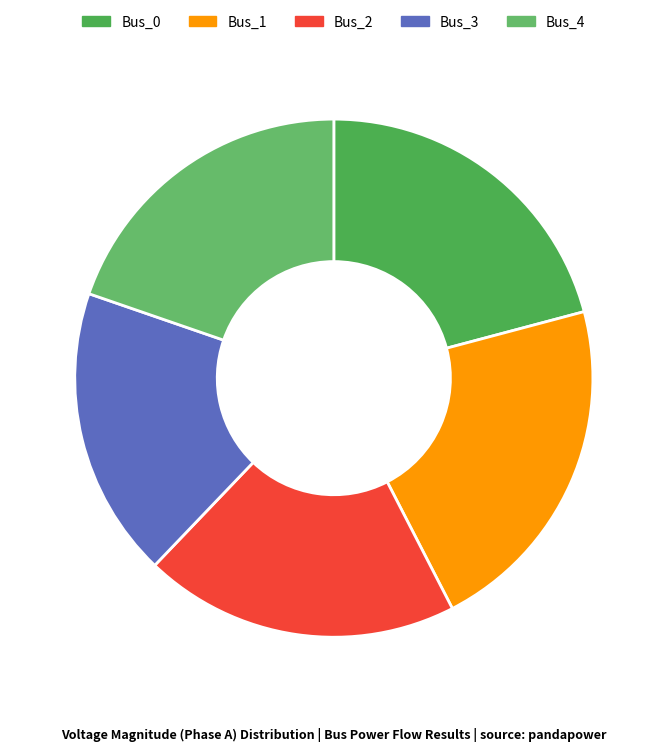

What percentage do Bus_4 and Bus_2 together represent?

39.4%